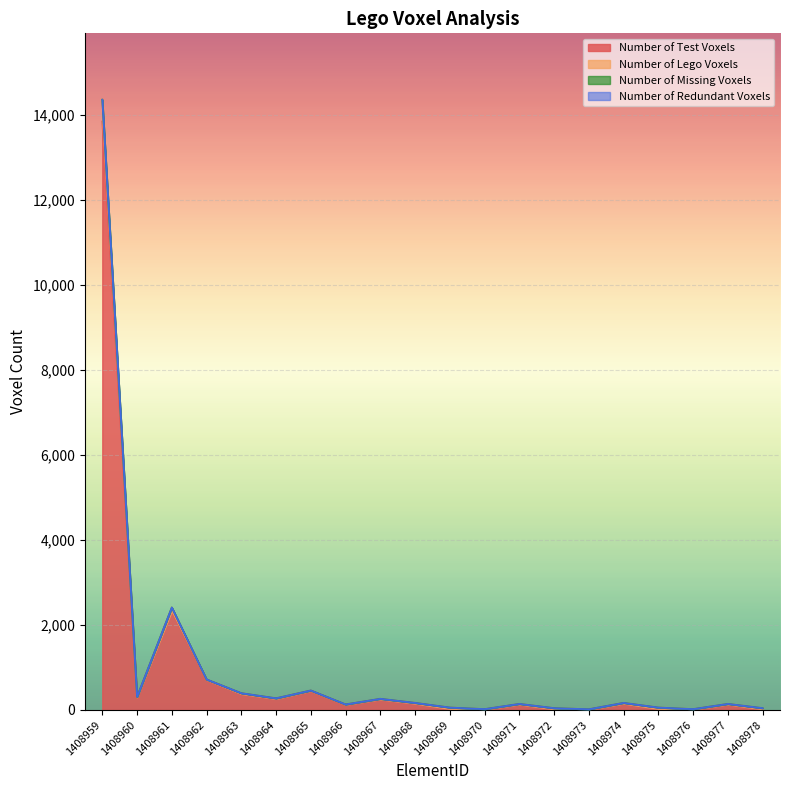

Between 1408977 and 1408960, which is larger?

1408960